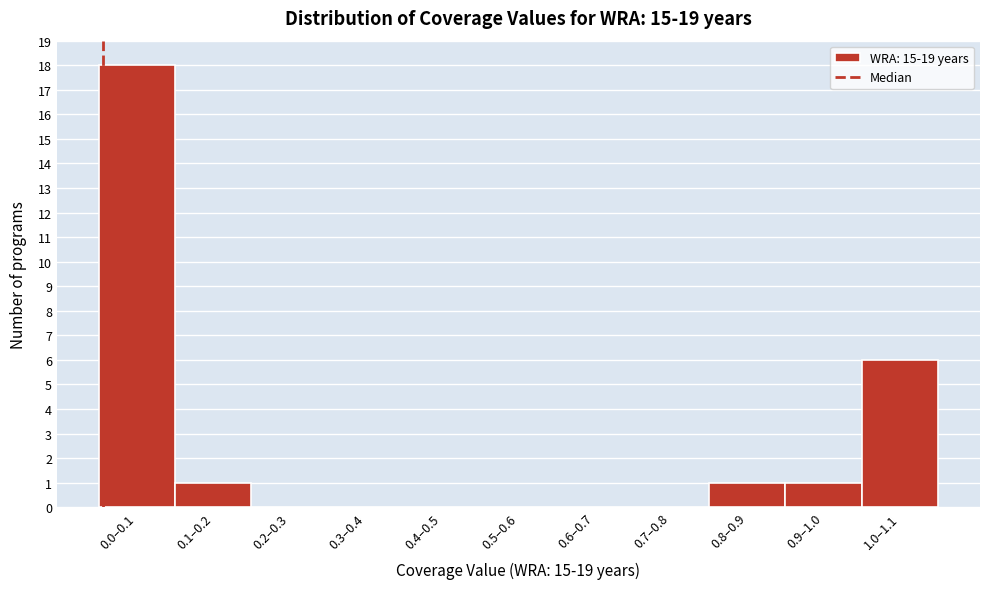

Reading left to right, what are all the values shown in this chart?

0.0–0.1=18	0.1–0.2=1	0.2–0.3=0	0.3–0.4=0	0.4–0.5=0	0.5–0.6=0	0.6–0.7=0	0.7–0.8=0	0.8–0.9=1	0.9–1.0=1	1.0–1.1=6